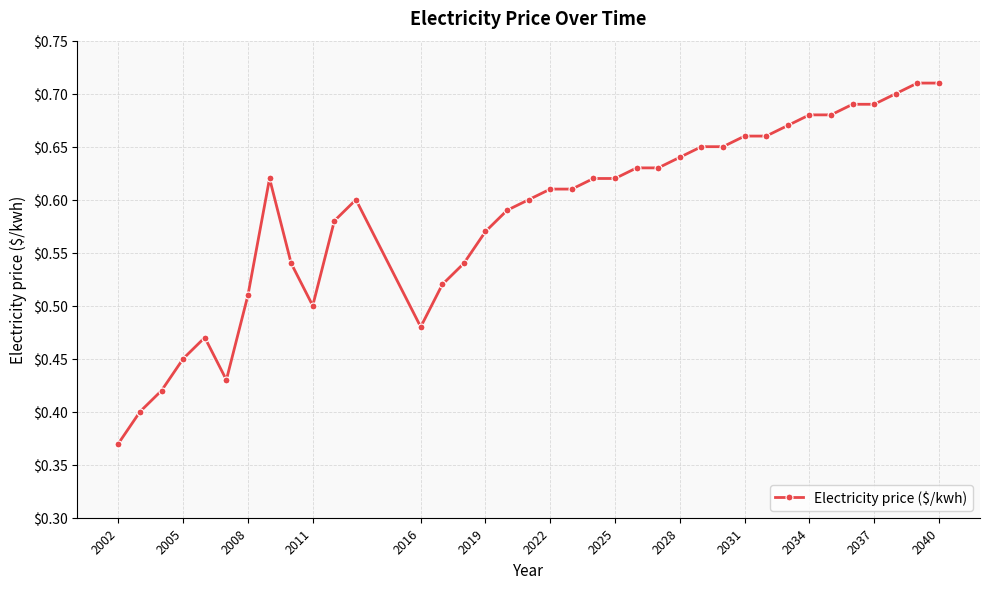

Count the values in the range 0 to 1.

37